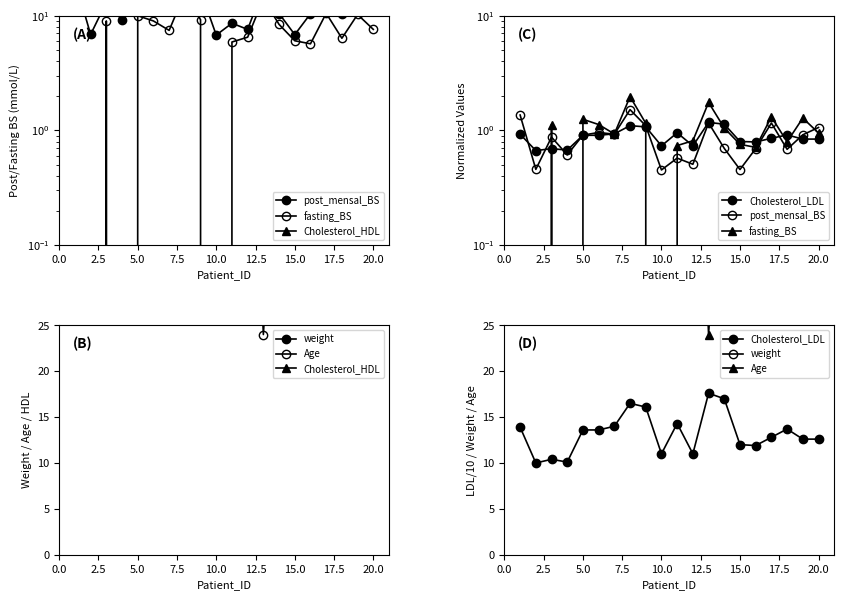

Which series has the largest total across all categories?

weight